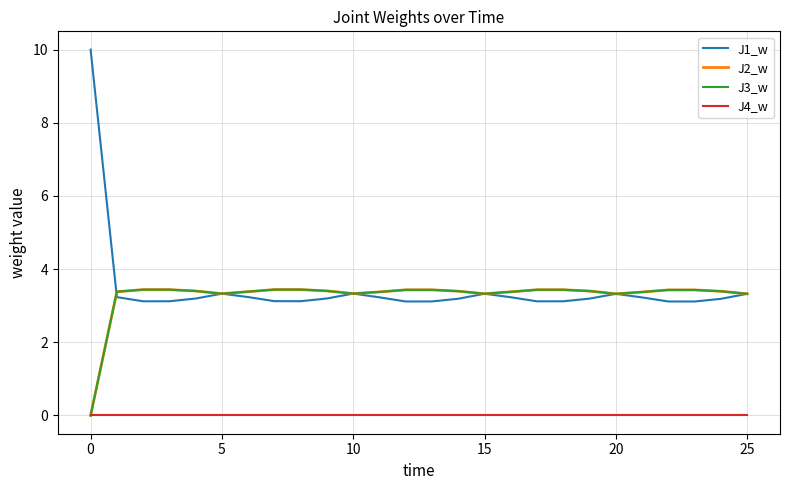

What is the maximum value for J3_w?

3.4